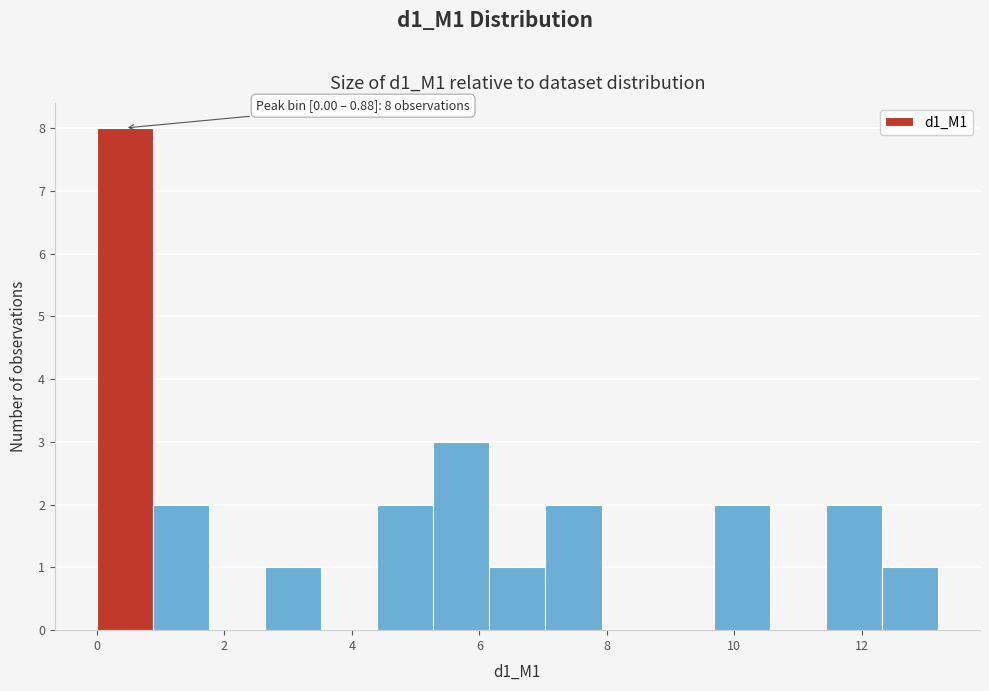

Which range on the x-axis has the tallest bar?

0.0 to 0.8